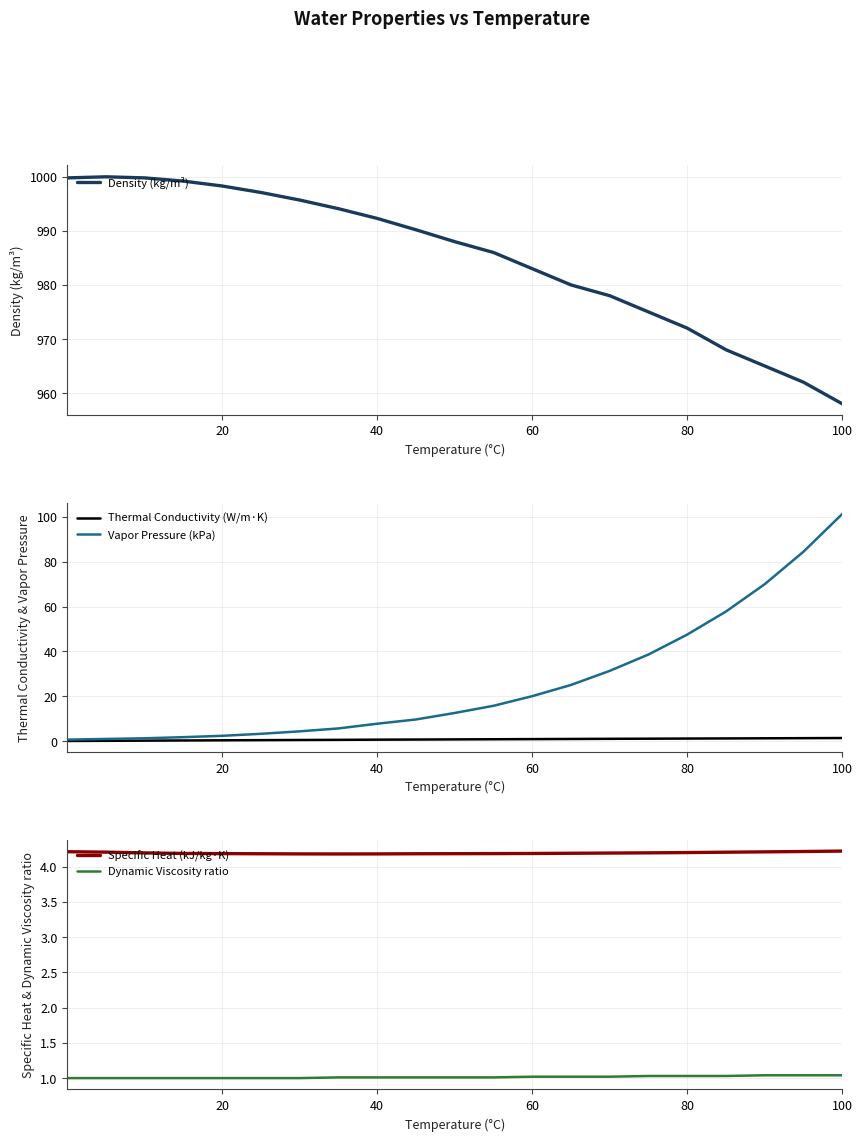

True or false: Vapor Pressure (kPa) has a value of 2.3 at 20.

True